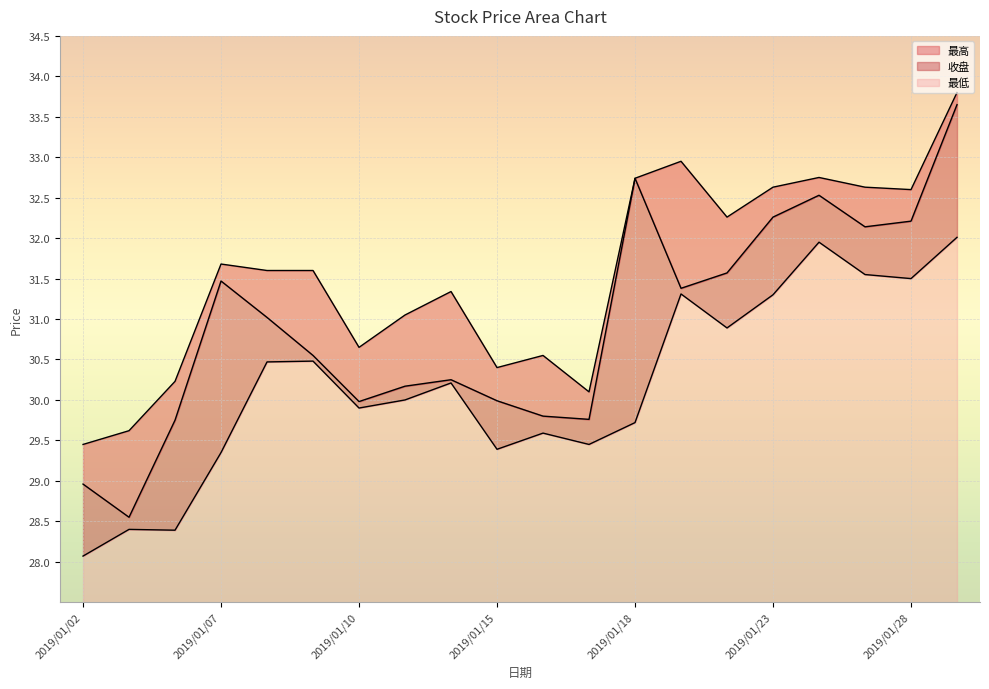

At which label does 收盘 first exceed 31?

2019/01/07